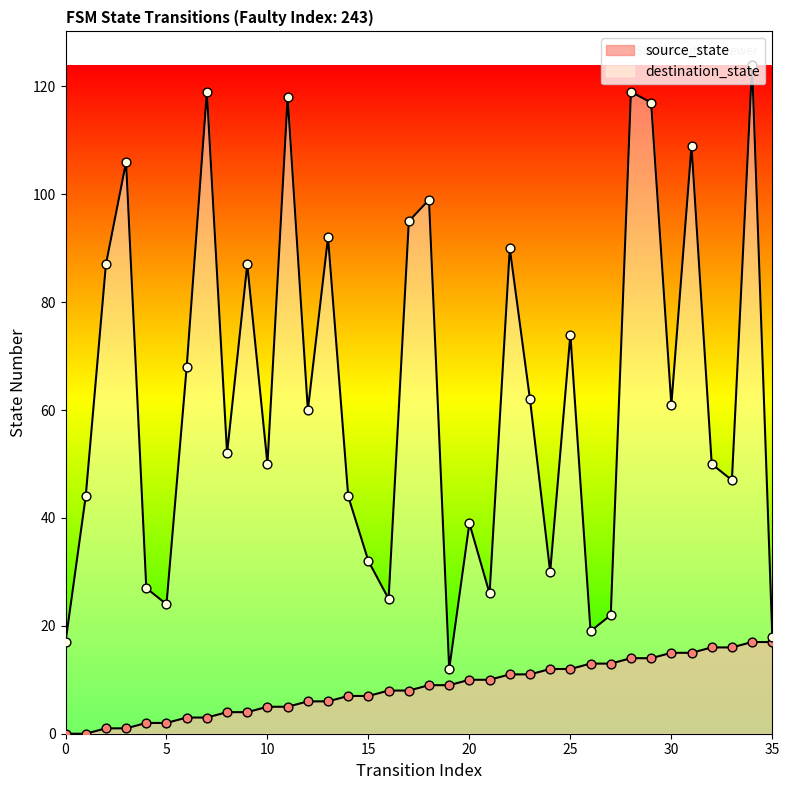

What is the total value across all series at 29?

131